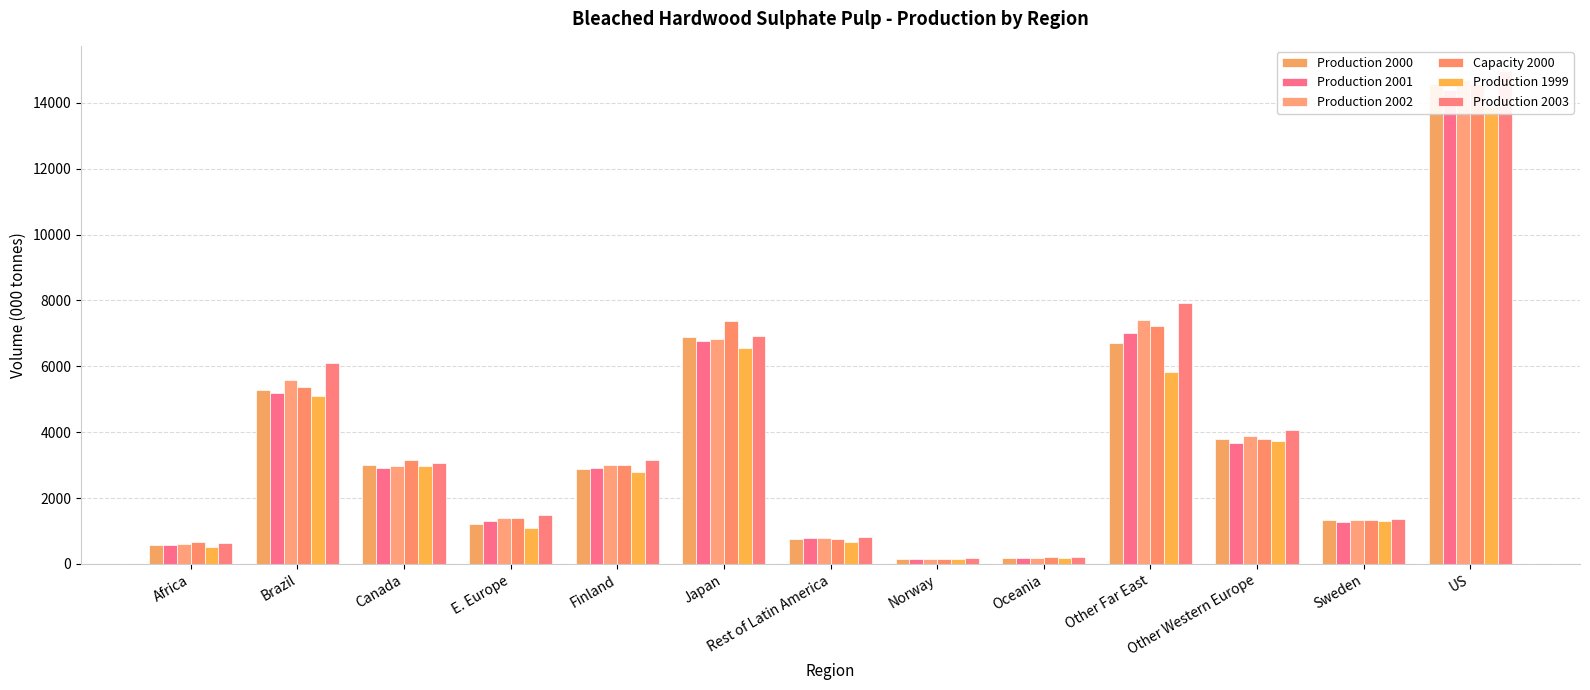

What position from the right is Finland?

9